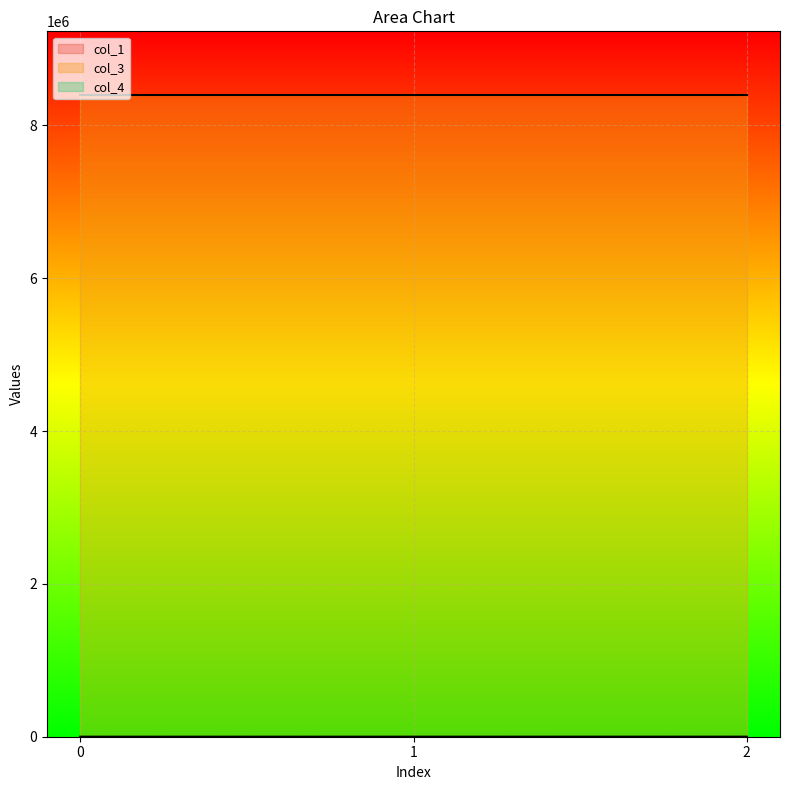

True or false: col_3 has a value of 15094536.9 at 0.

False